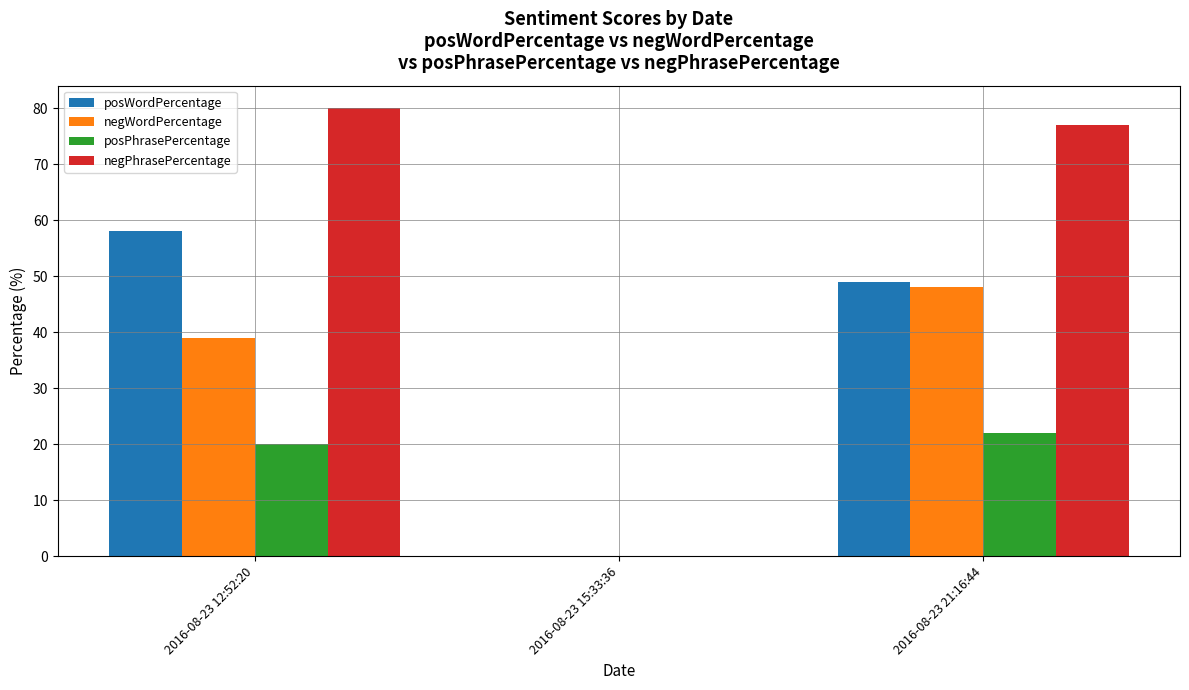

At which label is posPhrasePercentage closest to 11?

2016-08-23 12:52:20